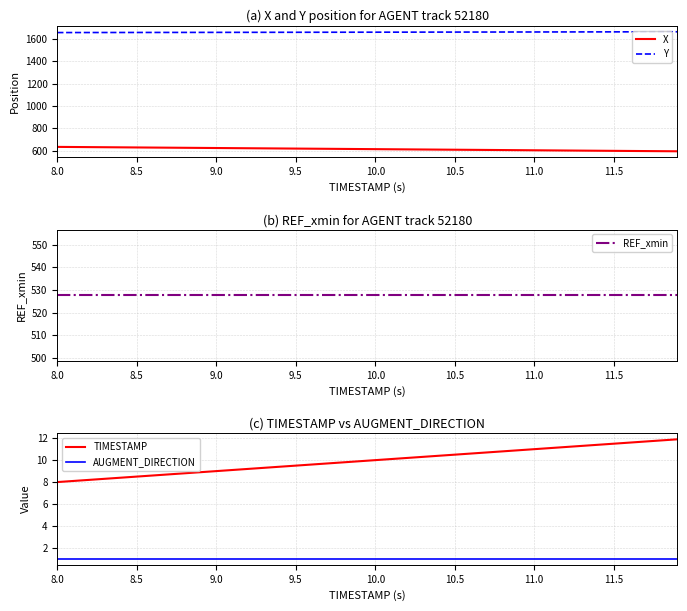

Is this an area chart (filled region under the line)?

No